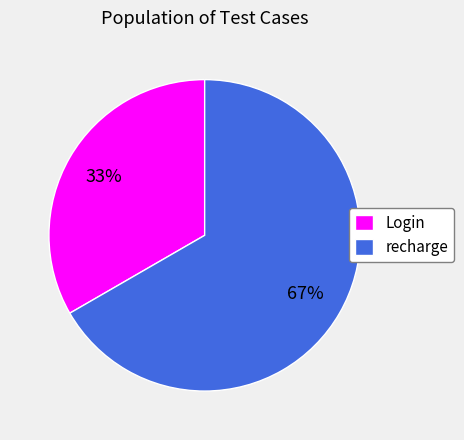

To the nearest percent, what percentage of the pie is Login?

33%